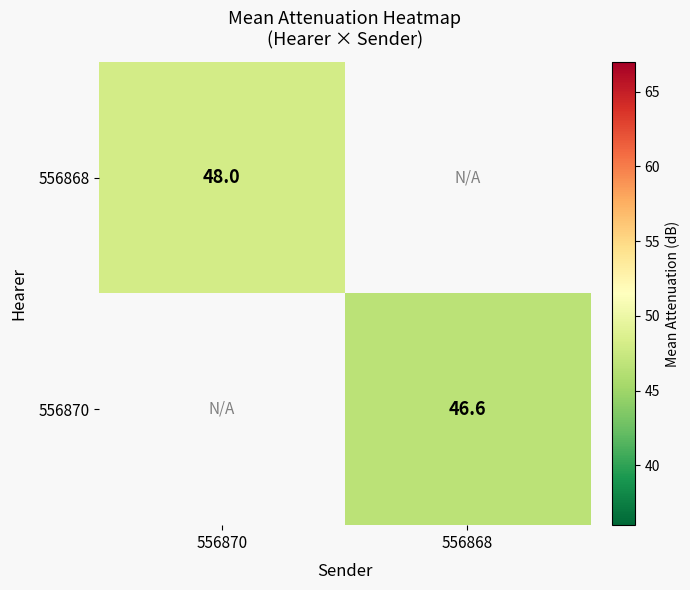

Between 556868 and 556870, which is larger?

556870